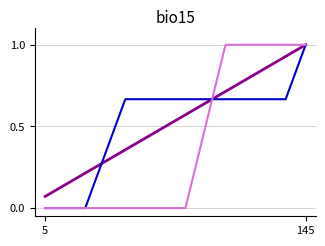

What is the maximum value shown in the chart?

1.0